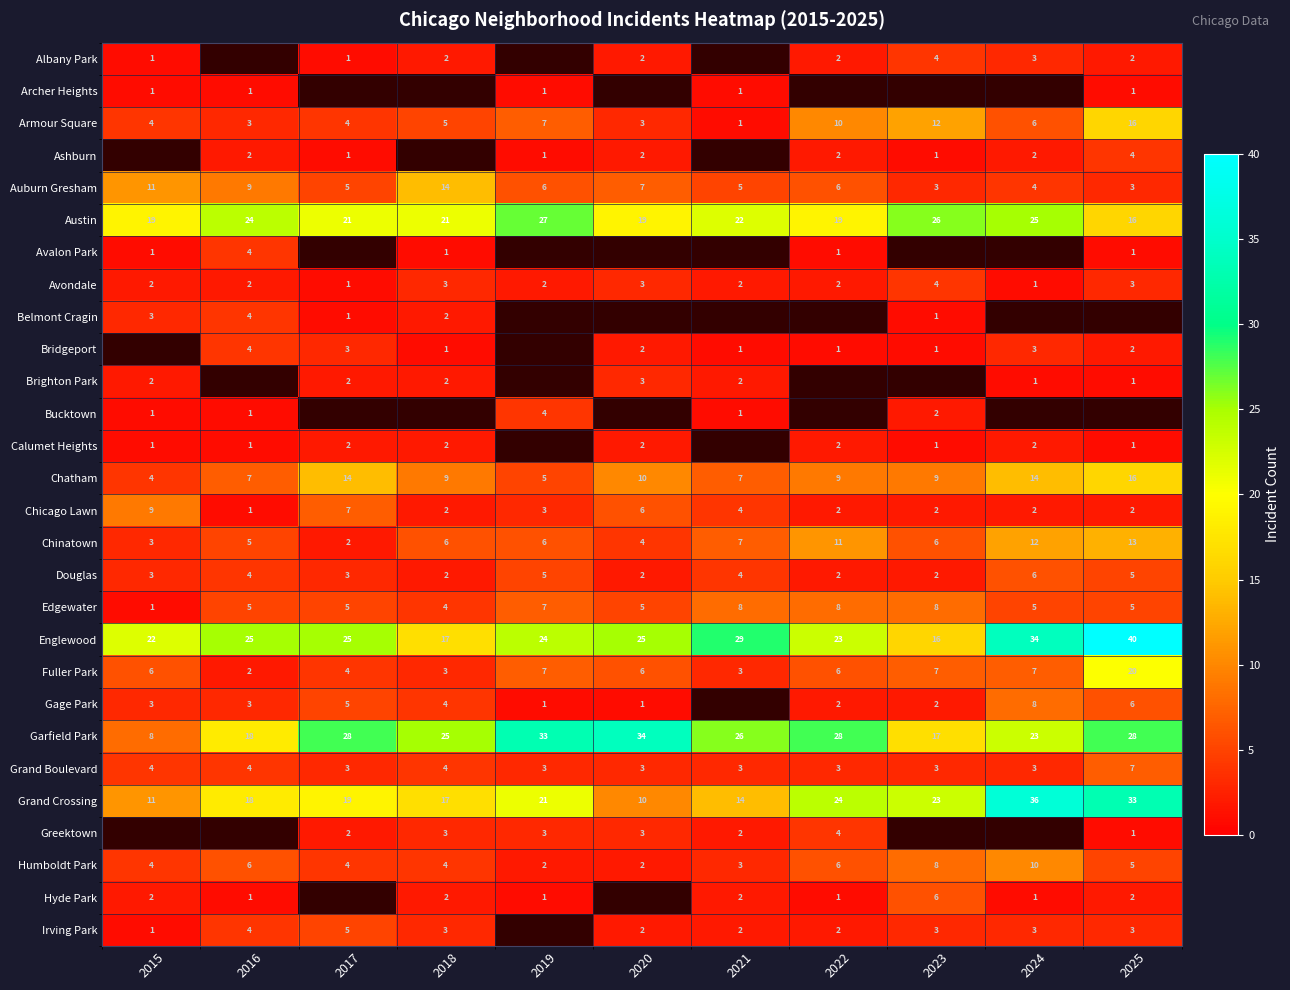

What is the maximum value shown in the chart?

40.0